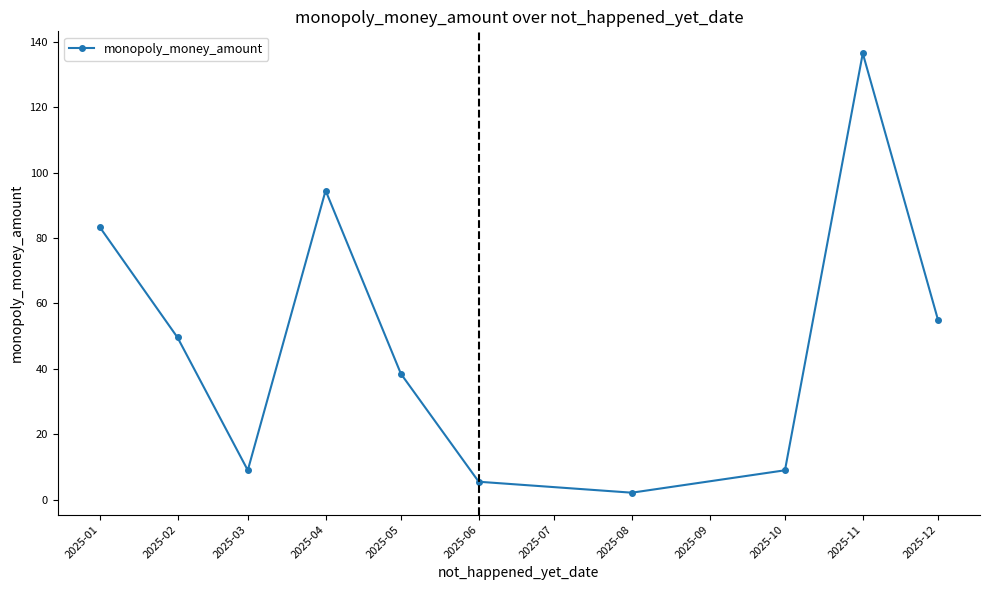

At which category does the chart reach its peak across all series?

2025-11